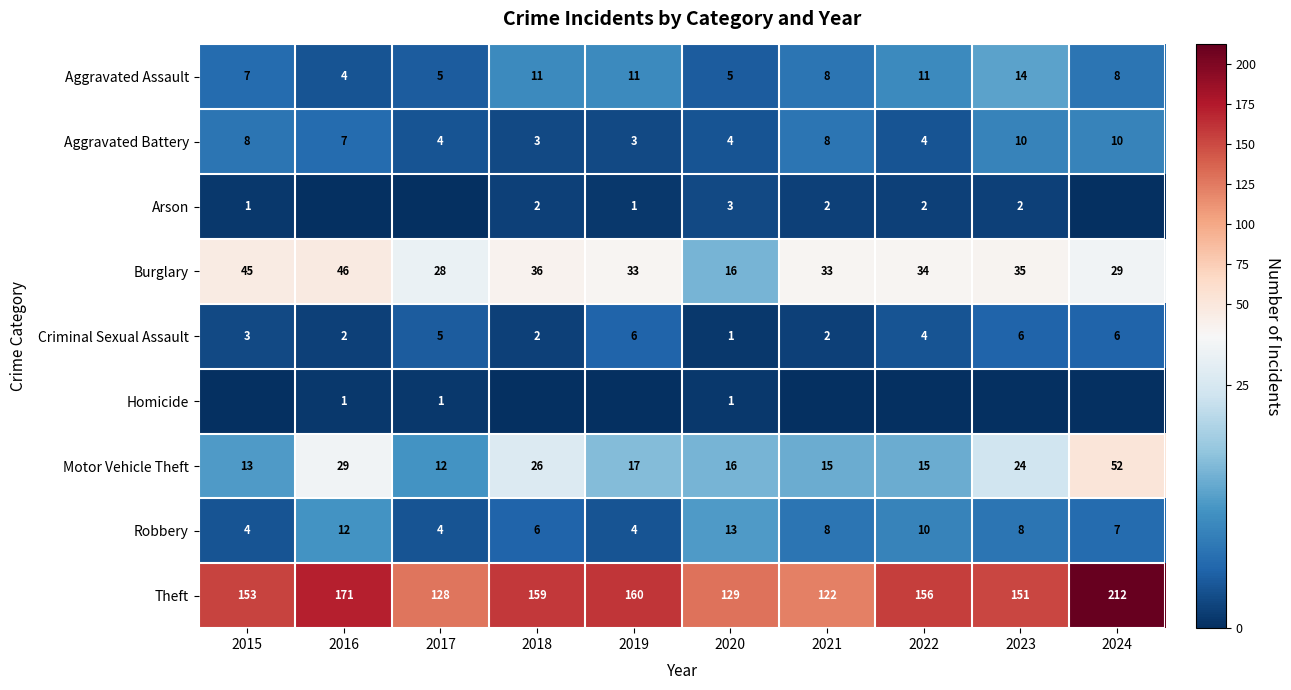

What is the total value across all series at 2024?

324